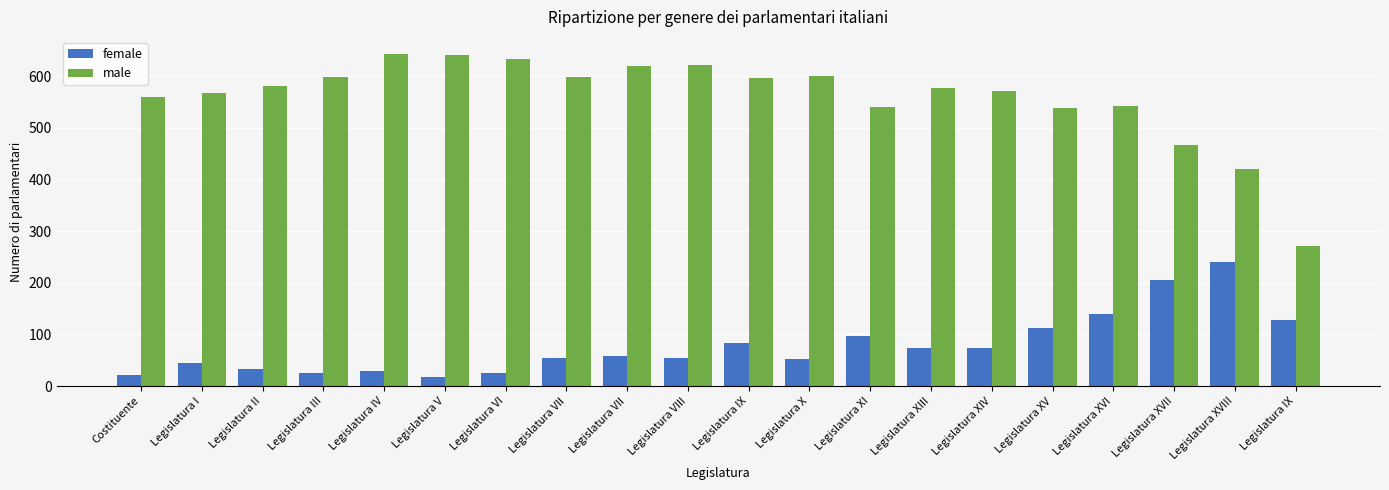

The male series shows 894 at Costituente. True or false?

False